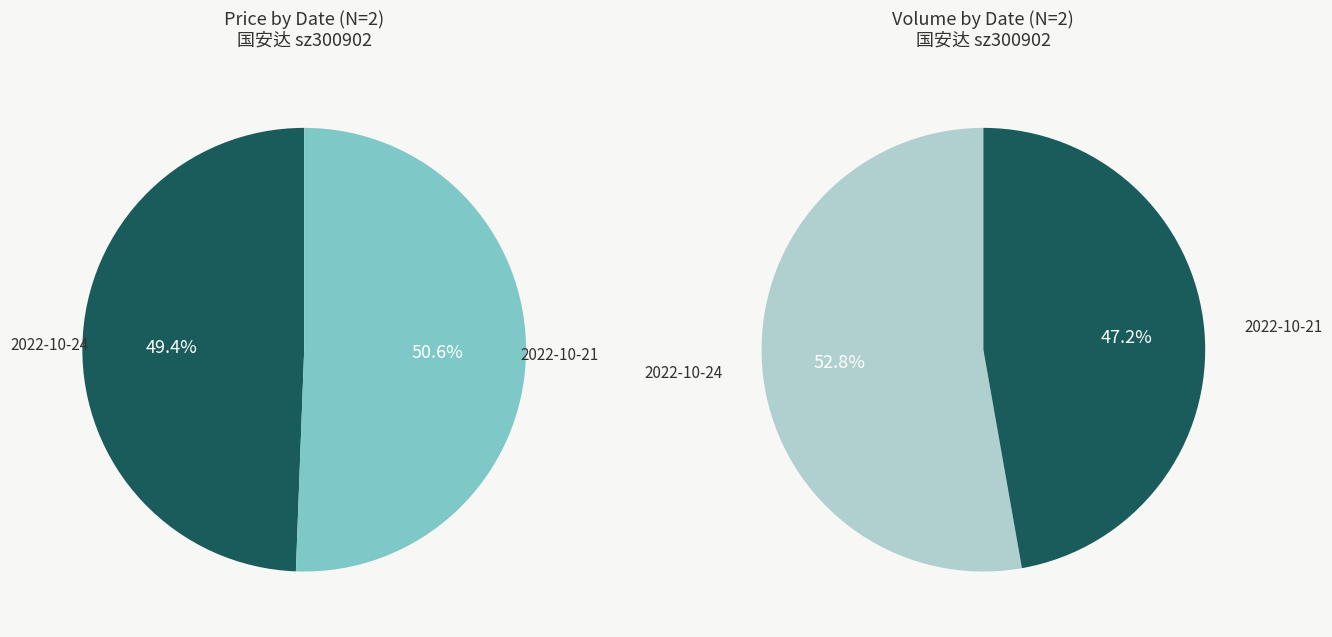

True or false: 17119 accounts for 49% of the total.

True